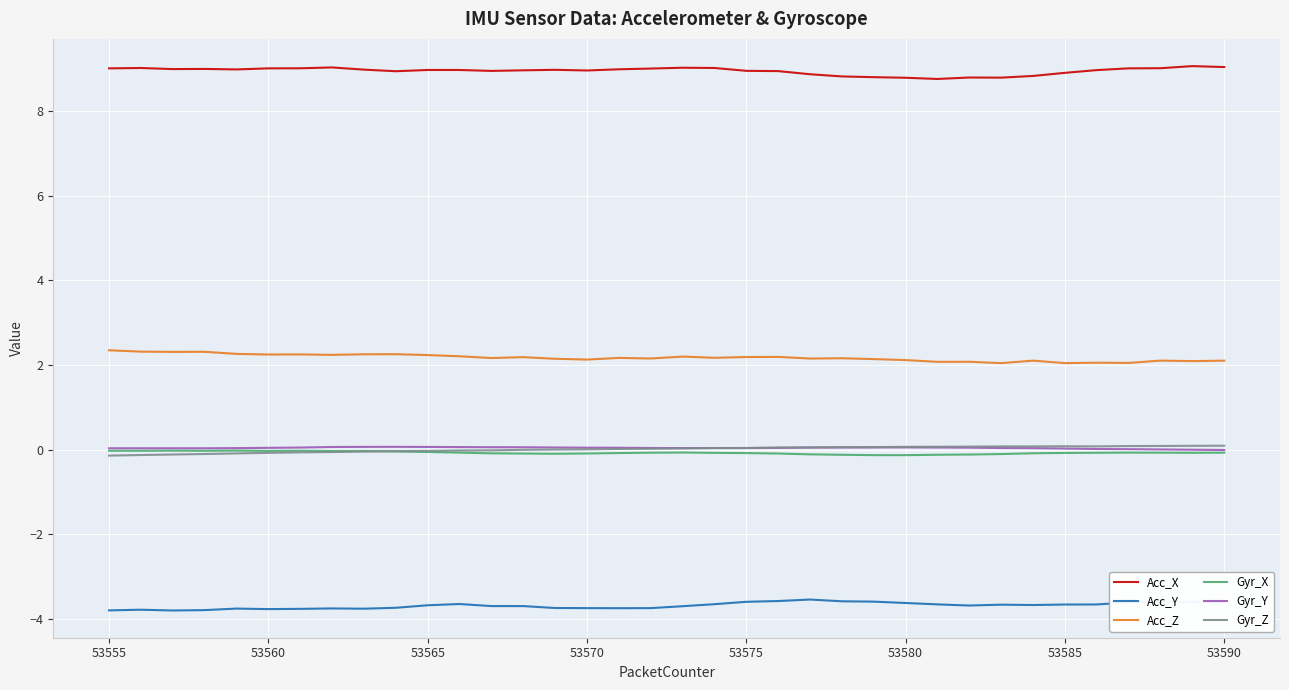

Which series has the largest total across all categories?

Acc_X